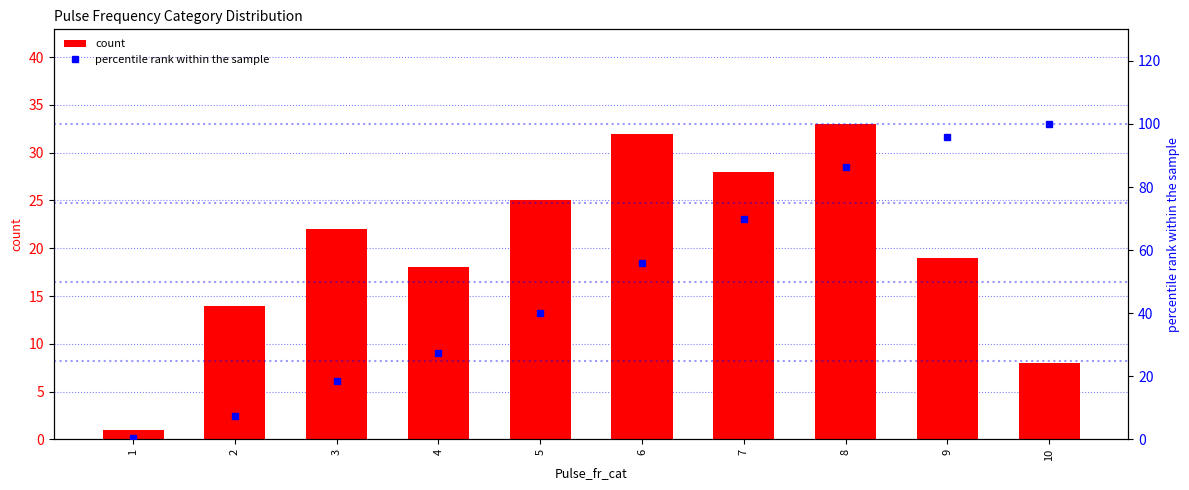

What is the value of the percentile rank within the sample bar at the 1st from the left?

0.5